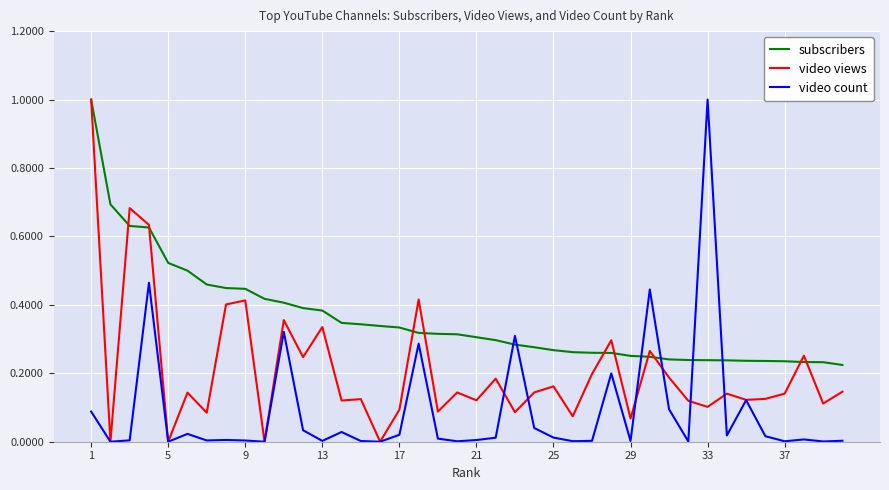

Which series ends up on top after the final intersection of video count and subscribers?

subscribers